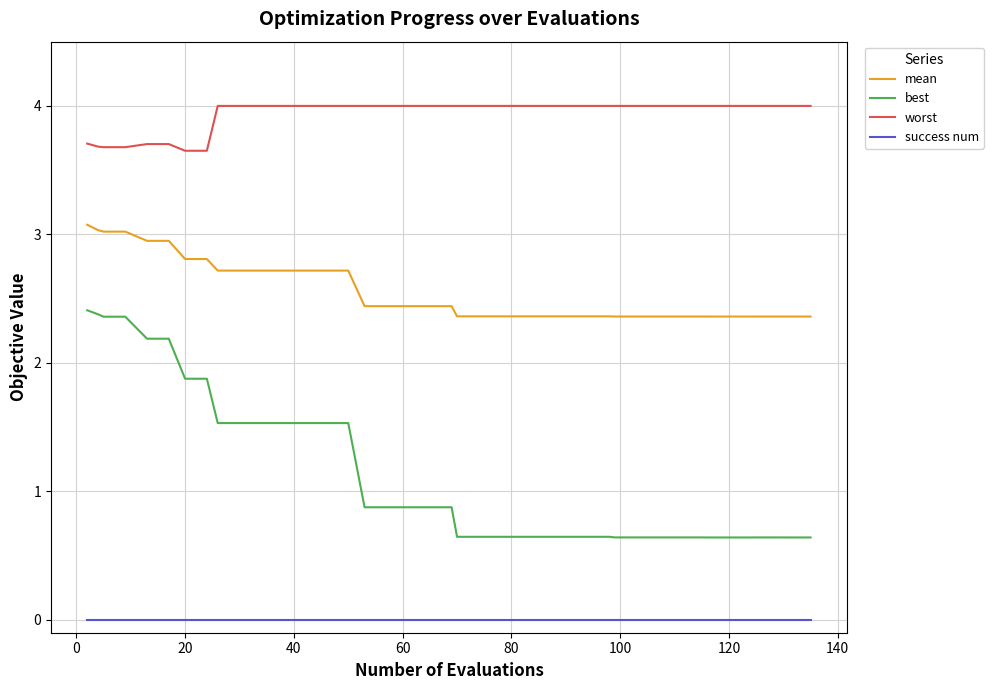

What are all the series names shown in the legend?

mean, best, worst, success num